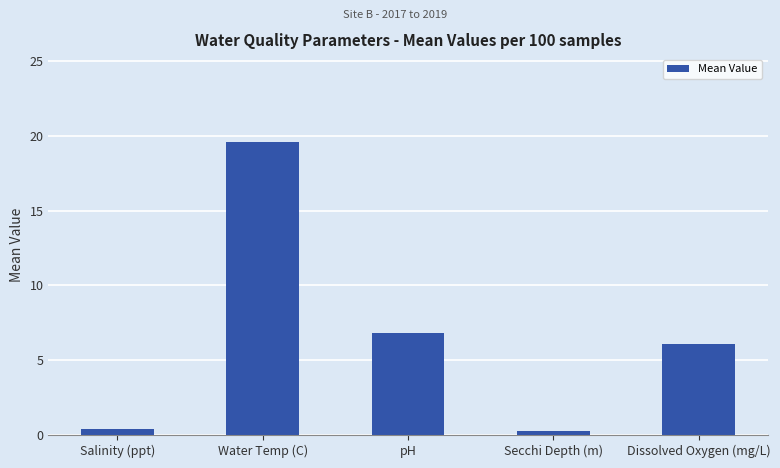

What is the average value?

6.6